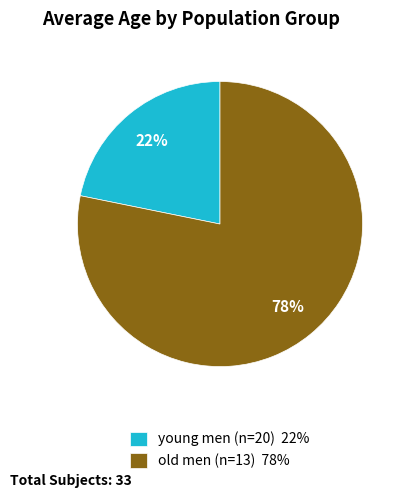

To the nearest percent, what portion does young men (n=20) represent?

22%